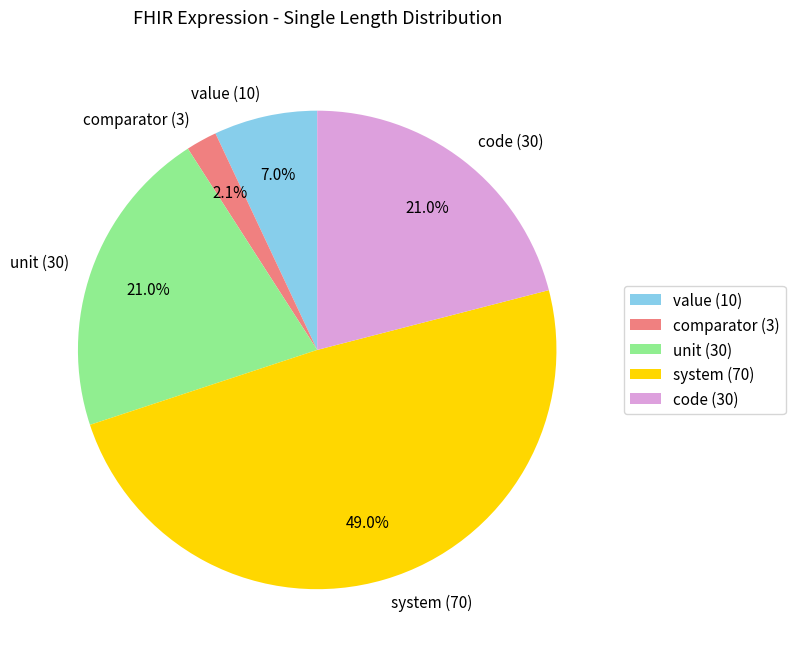

What is the smallest slice in the pie chart?

comparator